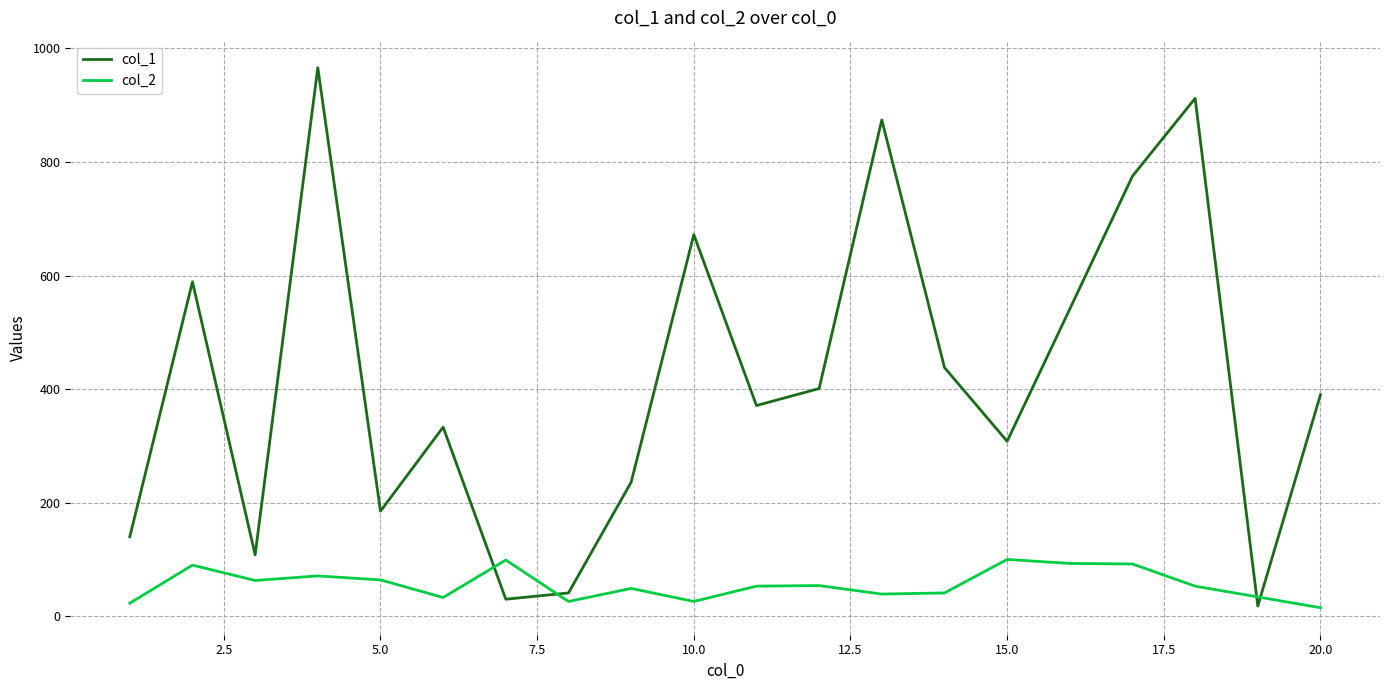

Which series has the largest total across all categories?

col_1